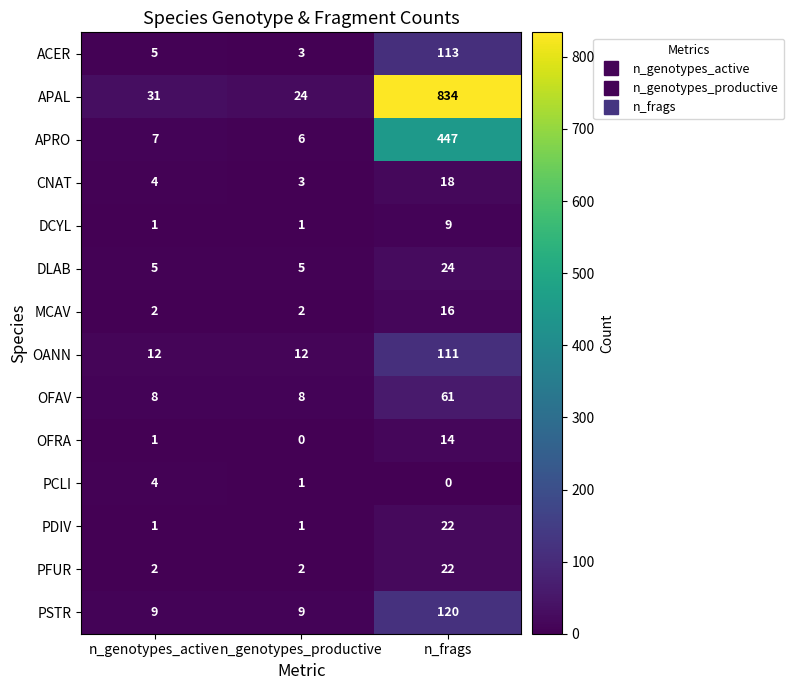

What is the difference between the maximum and minimum values in the APAL series?

810